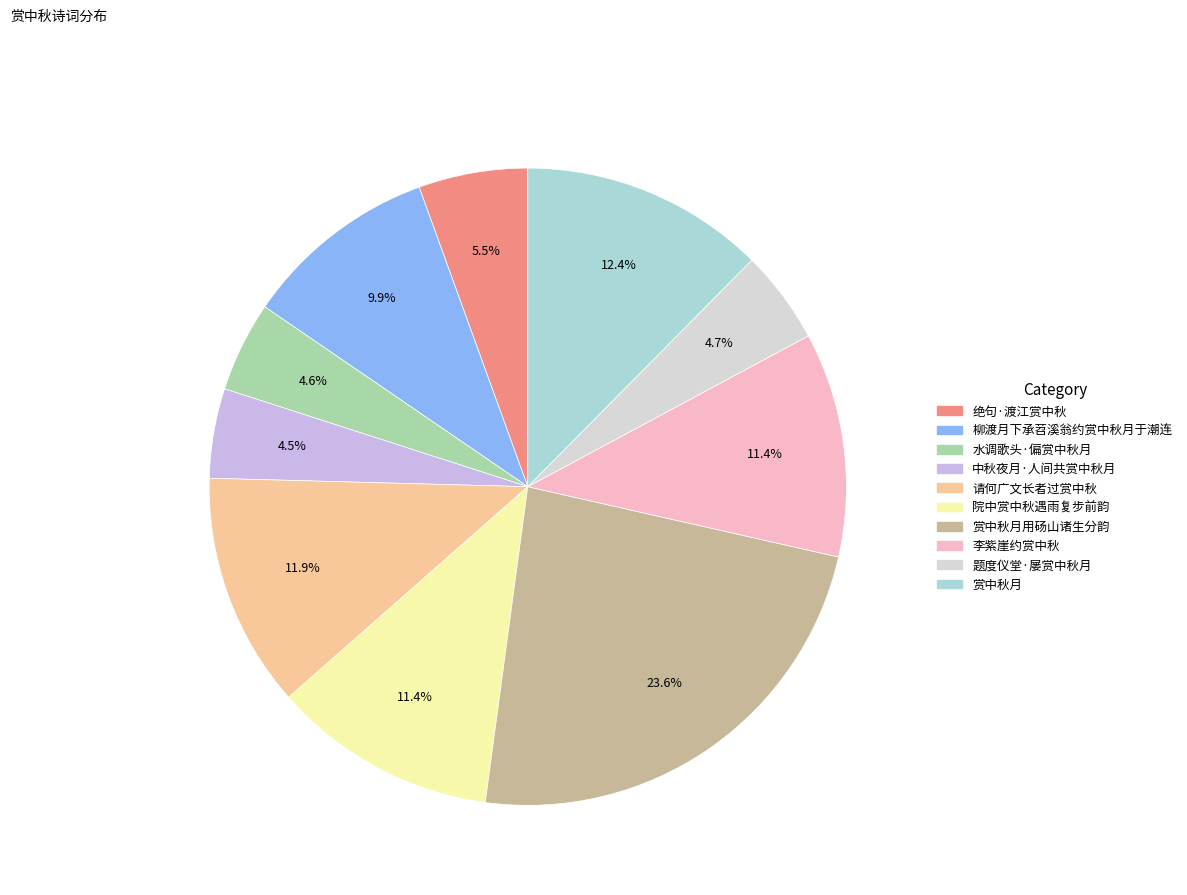

To the nearest percent, what is the combined percentage of 水调歌头·偏赏中秋月 and 赏中秋月用砀山诸生分韵?

28%